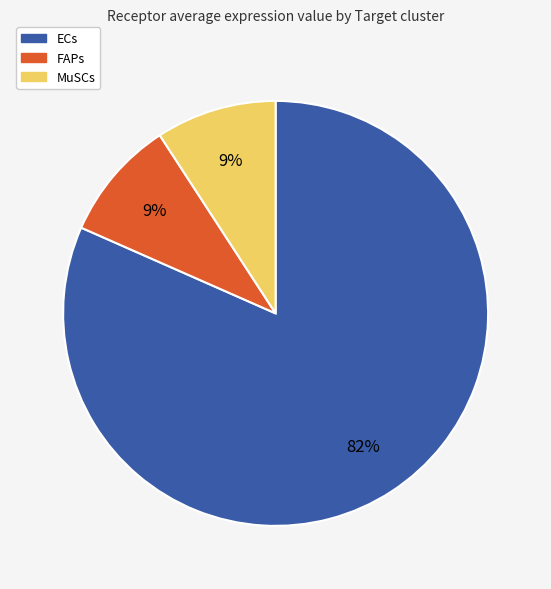

Which category has the biggest portion of the pie?

ECs